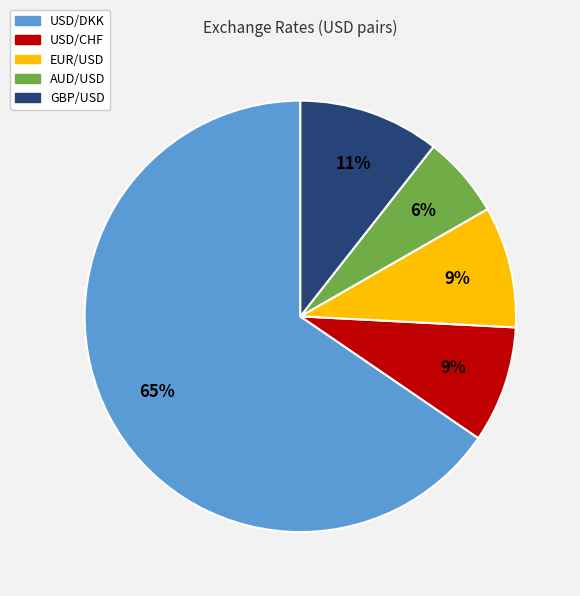

Is it true that GBP/USD is 1% of the pie?

False